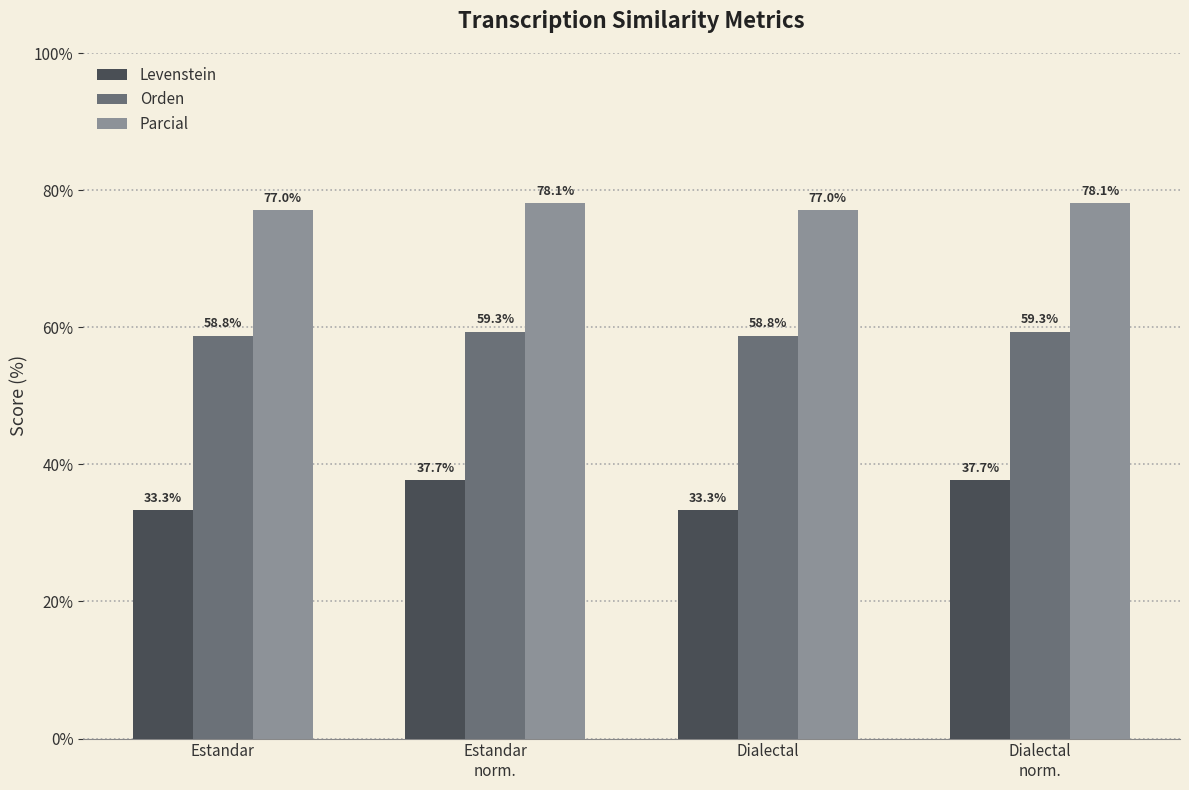

Rank the series at Dialectal from highest to lowest value.

Parcial, Orden, Levenstein